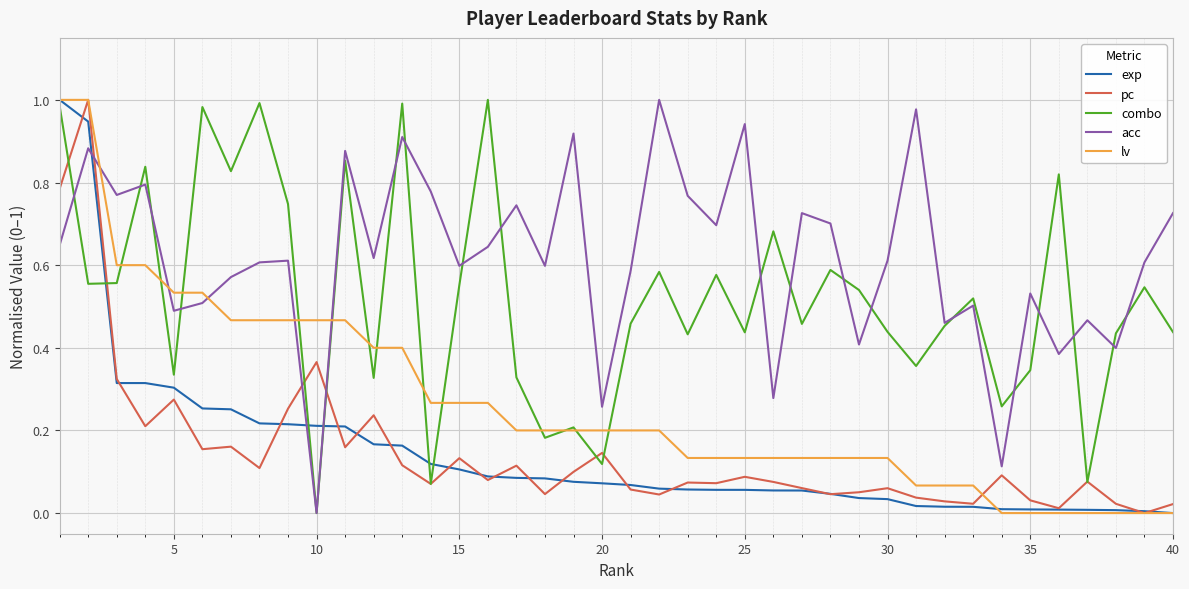

Which series has the largest total across all categories?

acc